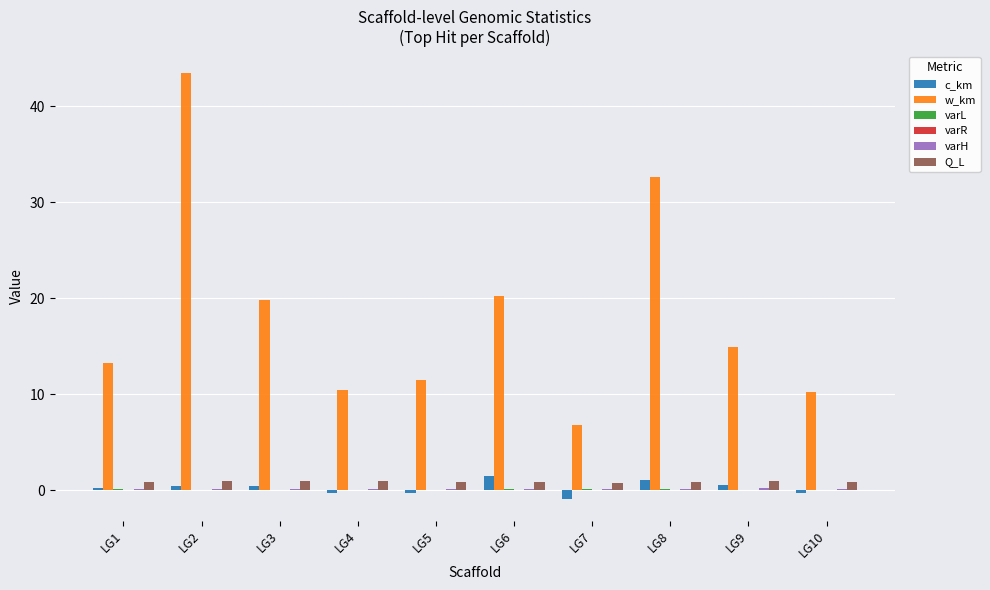

True or false: w_km has a value of 28.5 at LG3.

False